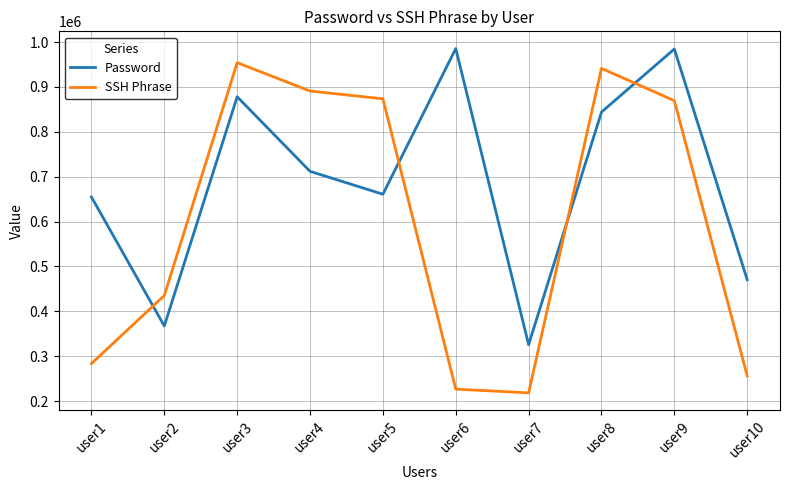

What is the spread (max minus min) of values at user3?

75995